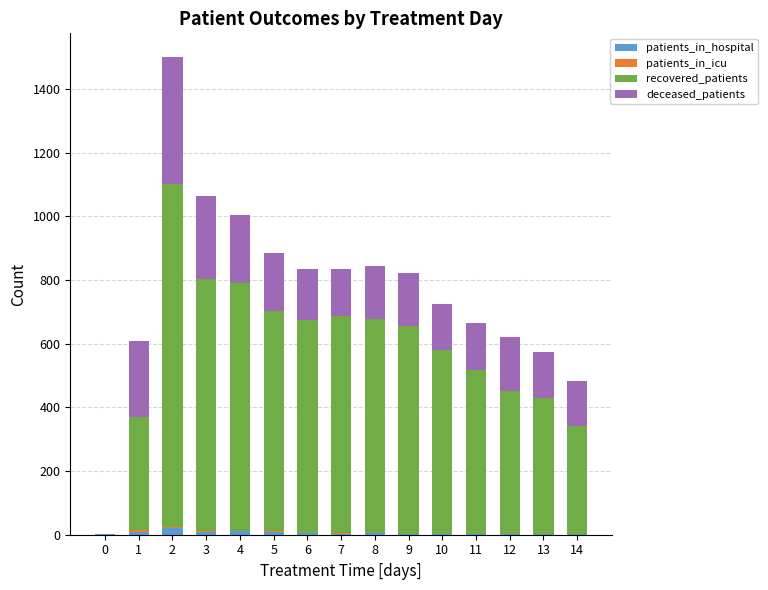

Is it true that recovered_patients equals 916 at 9?

False